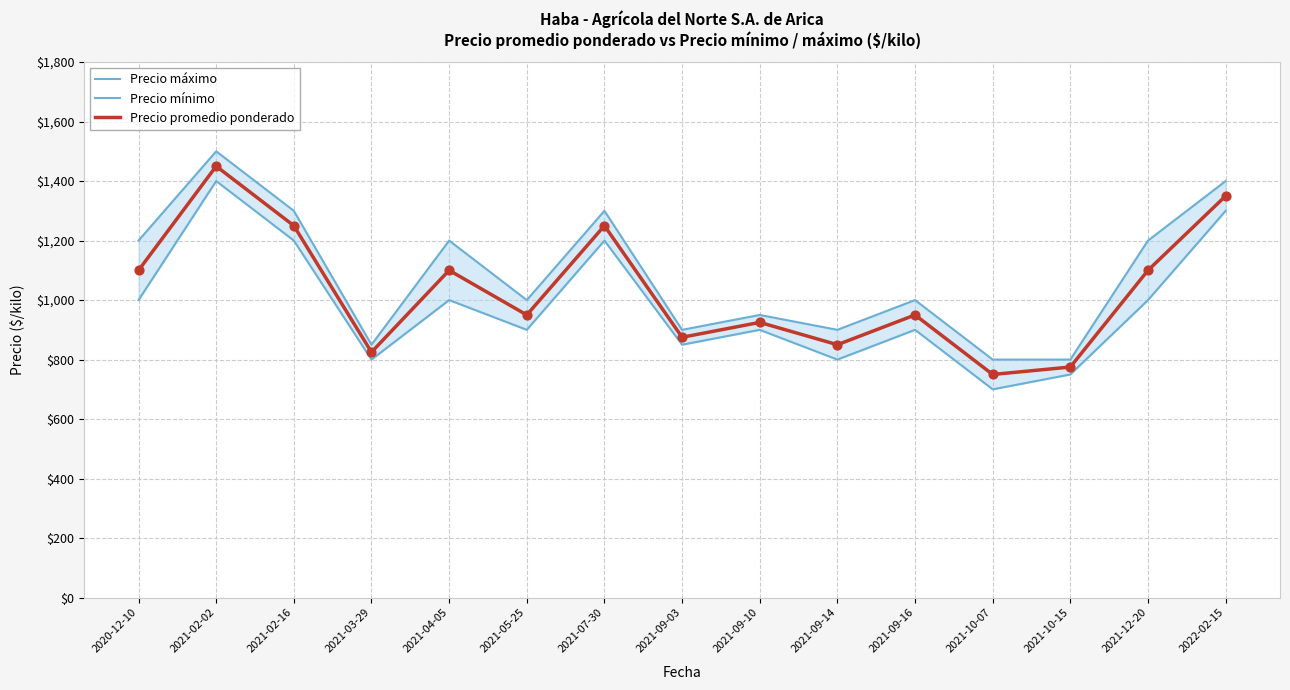

Is the value of Precio promedio ponderado at 2021-09-10 greater than the value of Precio máximo at 2021-09-16?

No